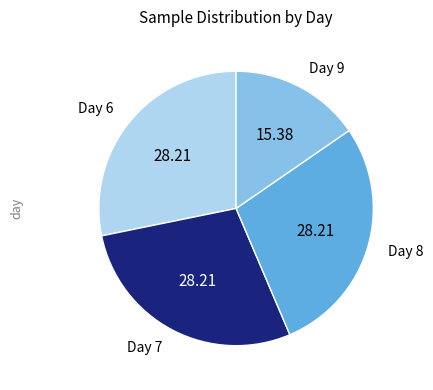

Does any single category account for the majority?

No